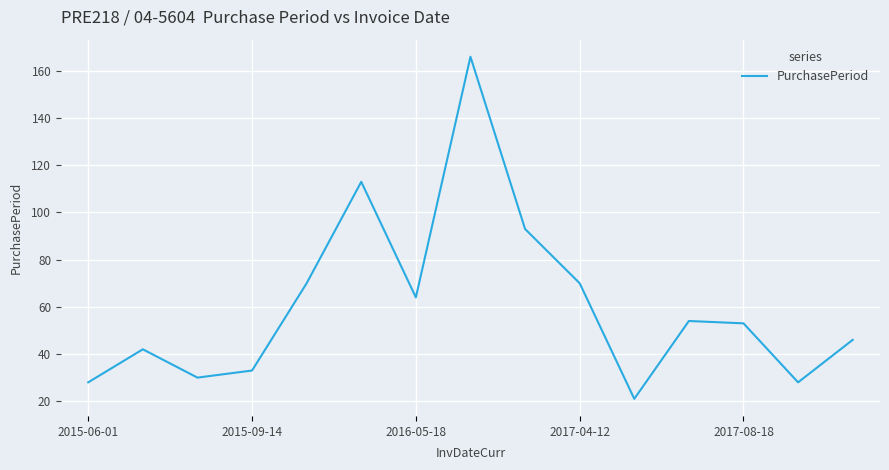

What is the greatest value displayed?

166